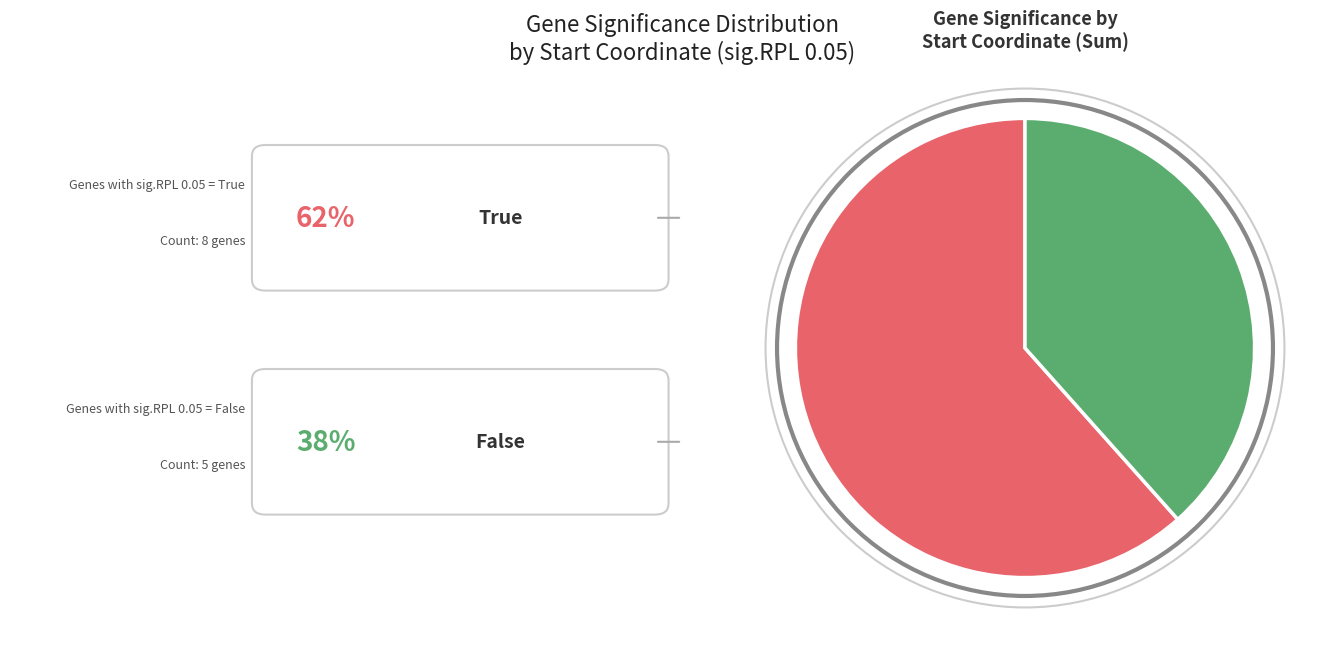

Does any single category account for the majority?

Yes